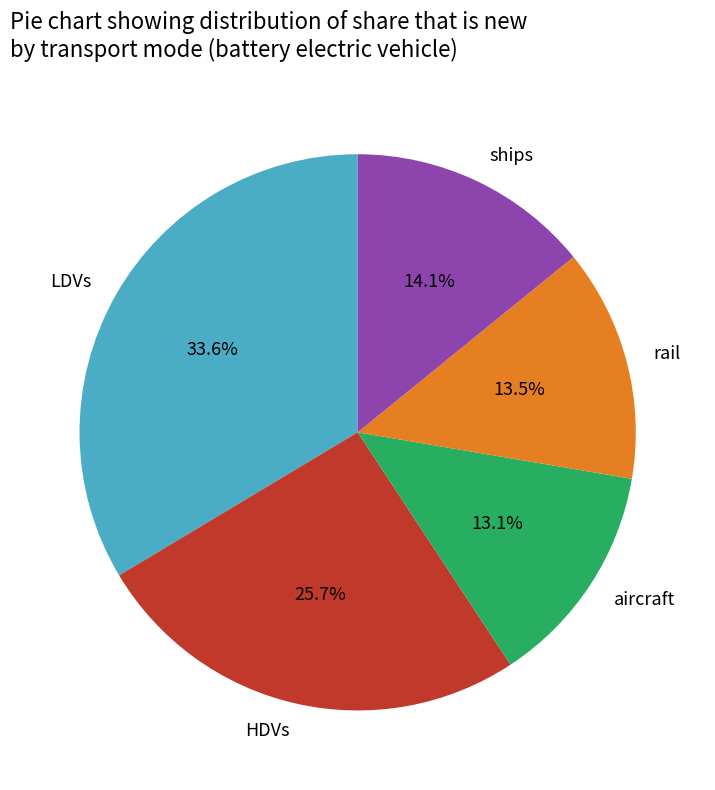

Is ships the majority of the pie?

No